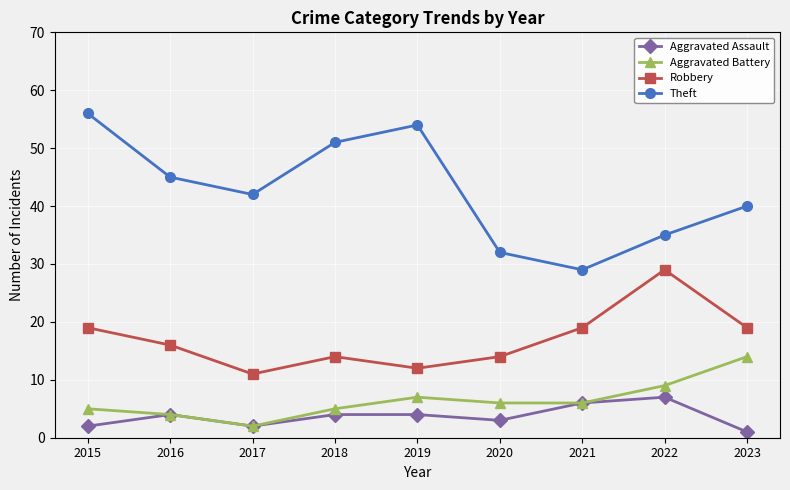

The value of Theft at 2021 is 29. True or false?

True